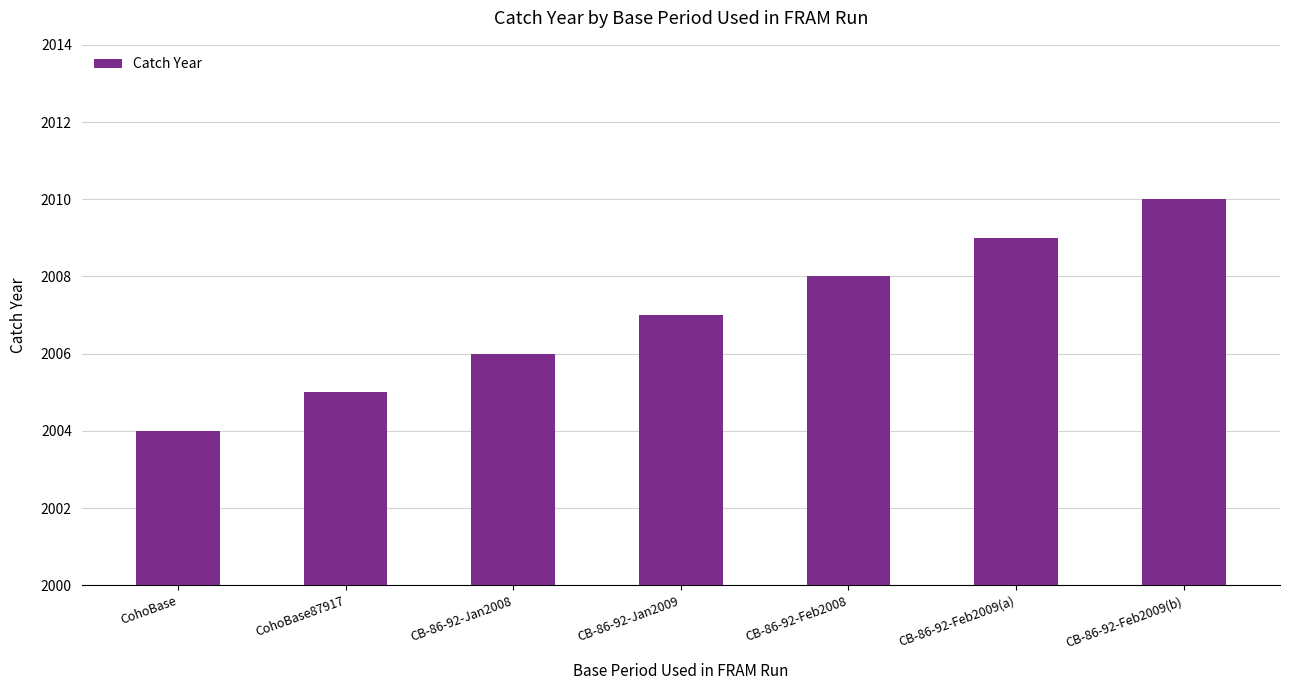

What is the average value?

2007